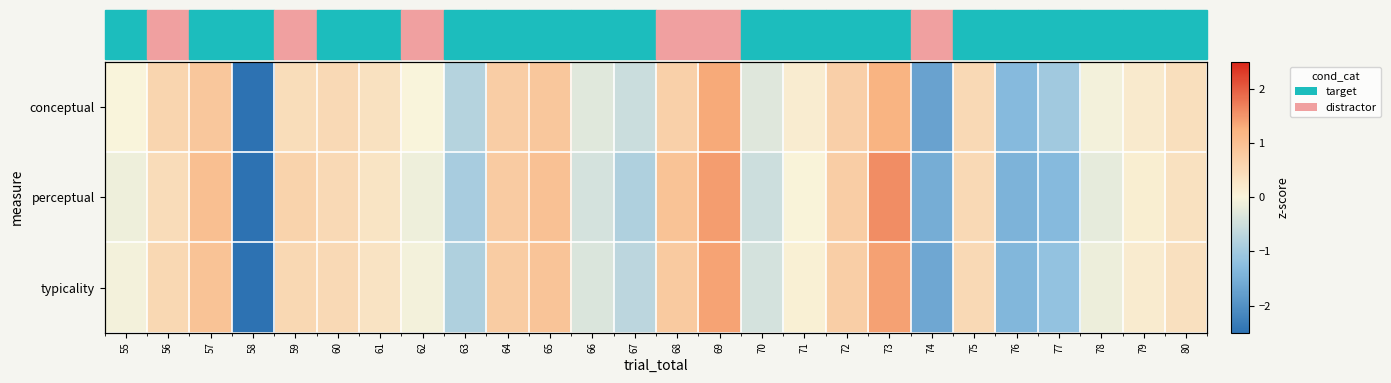

Is the value of conceptual at 58 greater than the value of perceptual at 77?

No